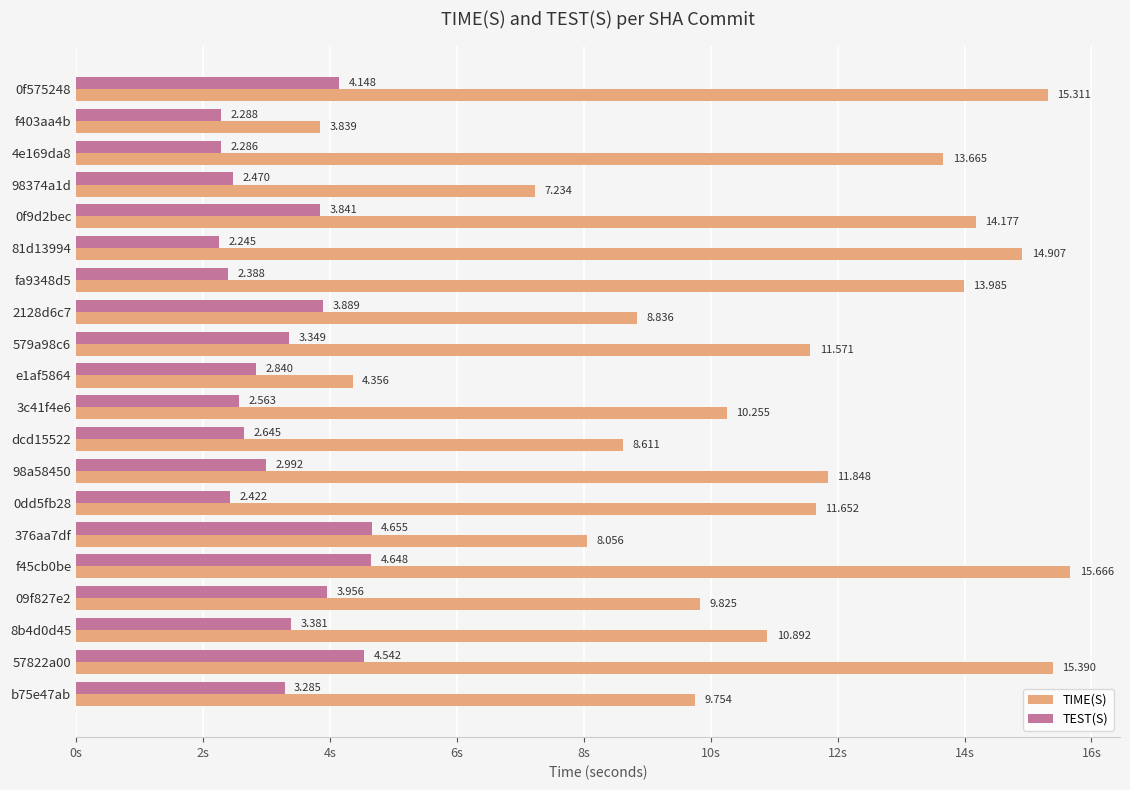

How many distinct data groups are displayed?

2